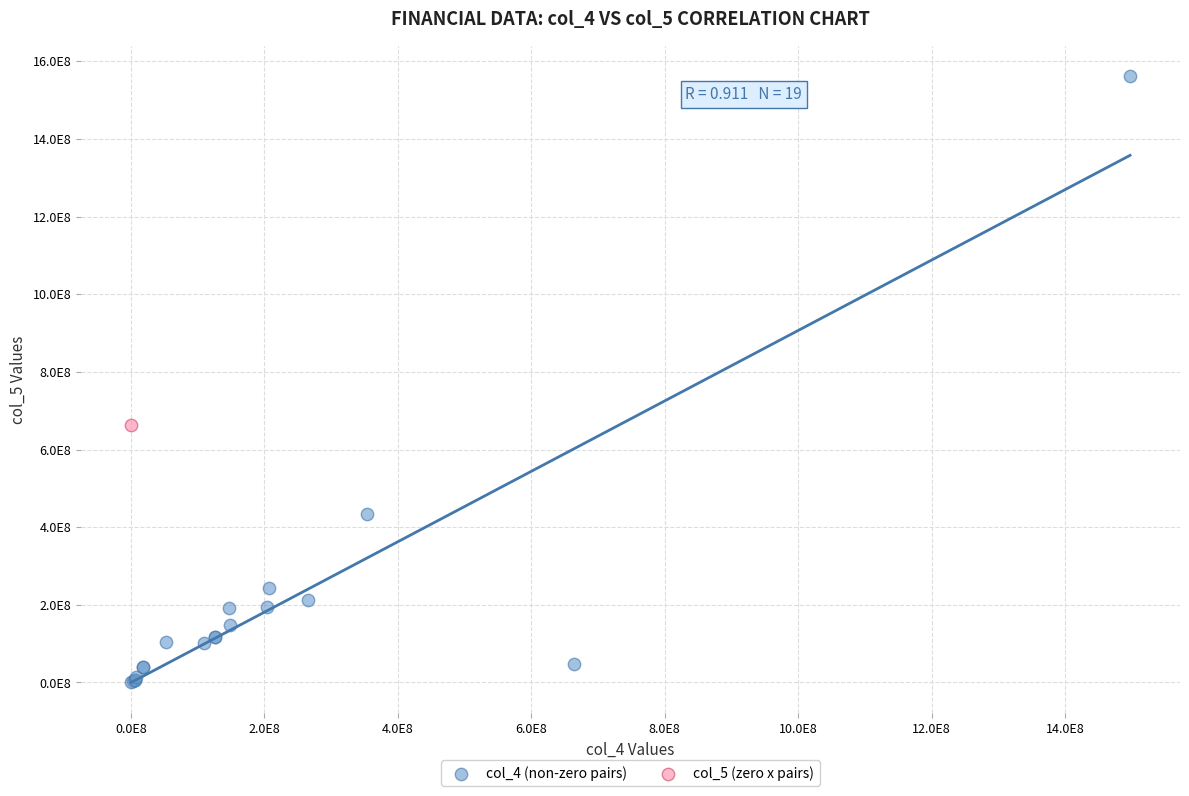

What are all the series names shown in the legend?

col_4 (non-zero pairs), col_5 (zero x pairs)